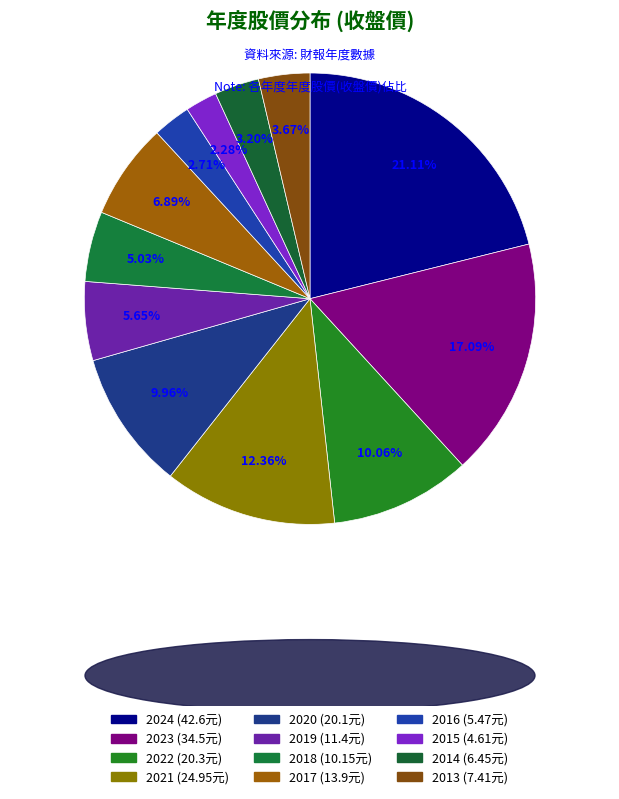

Rank the categories by value from highest to lowest.

2024, 2023, 2021, 2022, 2020, 2017, 2019, 2018, 2013, 2014, 2016, 2015